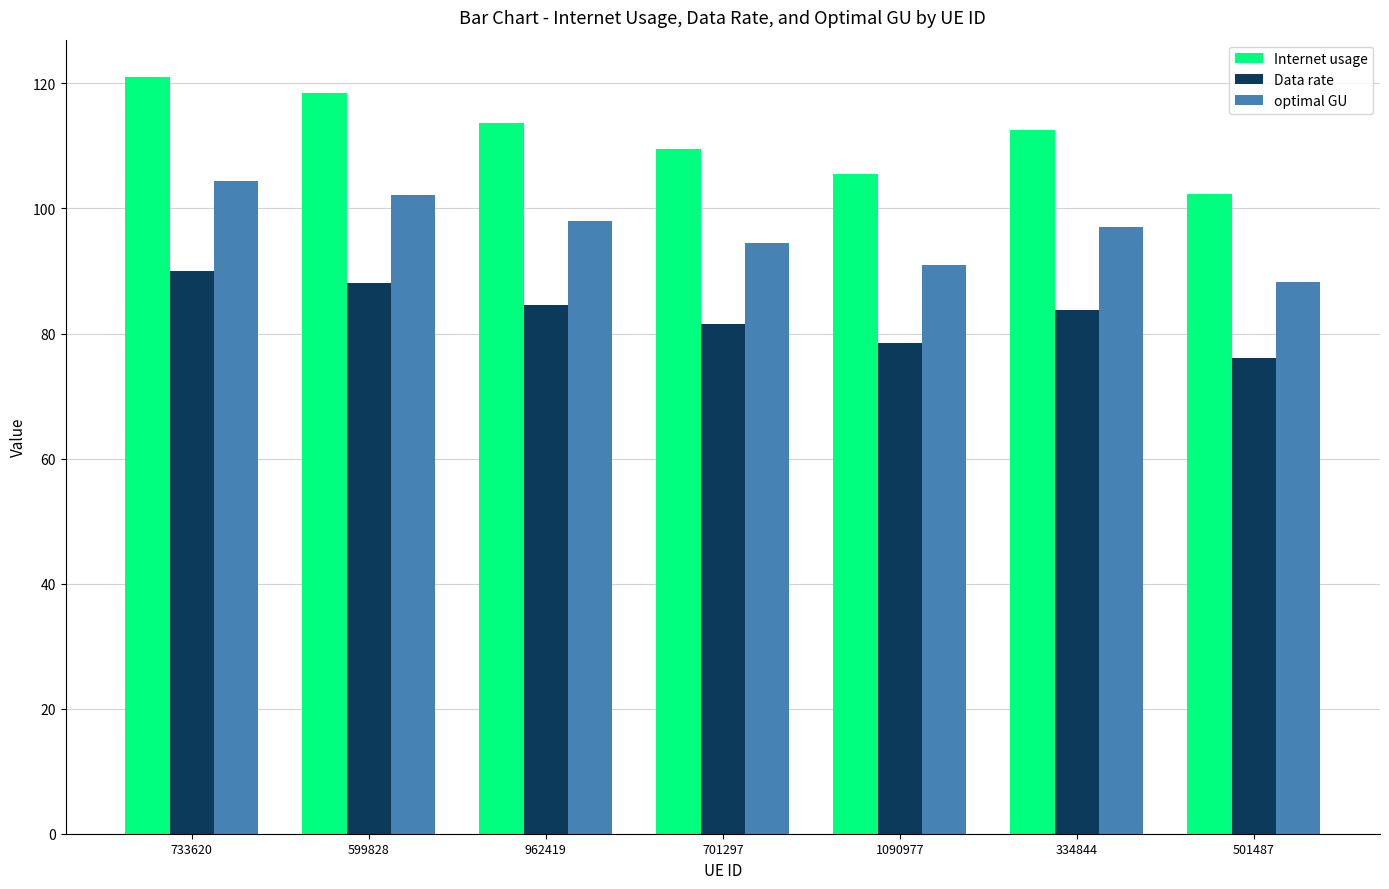

How many data points in Data rate are above 83?

4